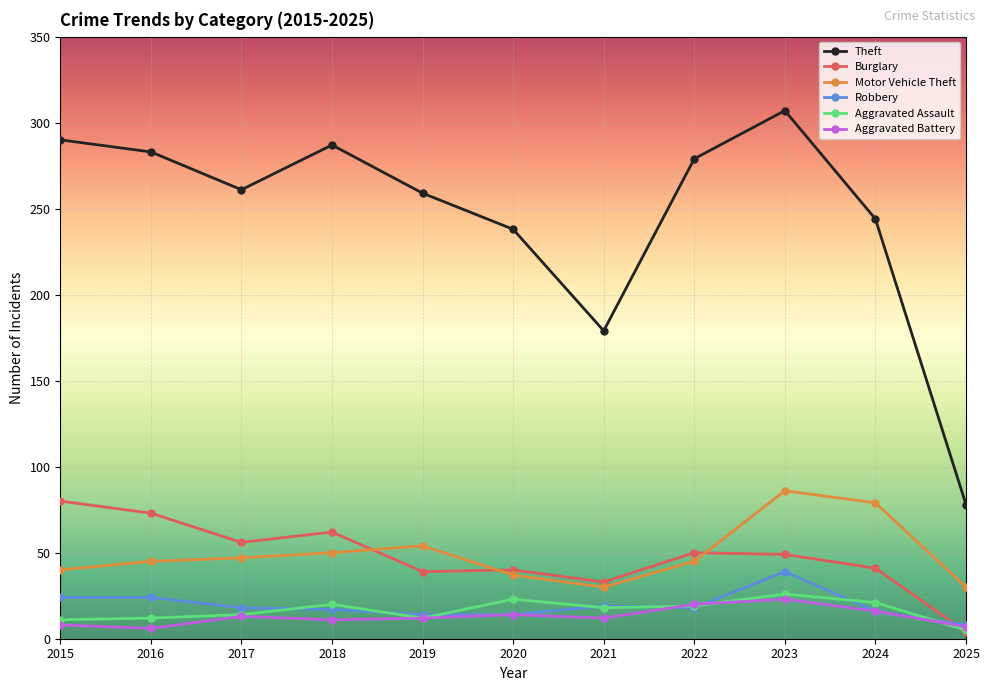

True or false: Theft and Aggravated Assault intersect in this chart.

False